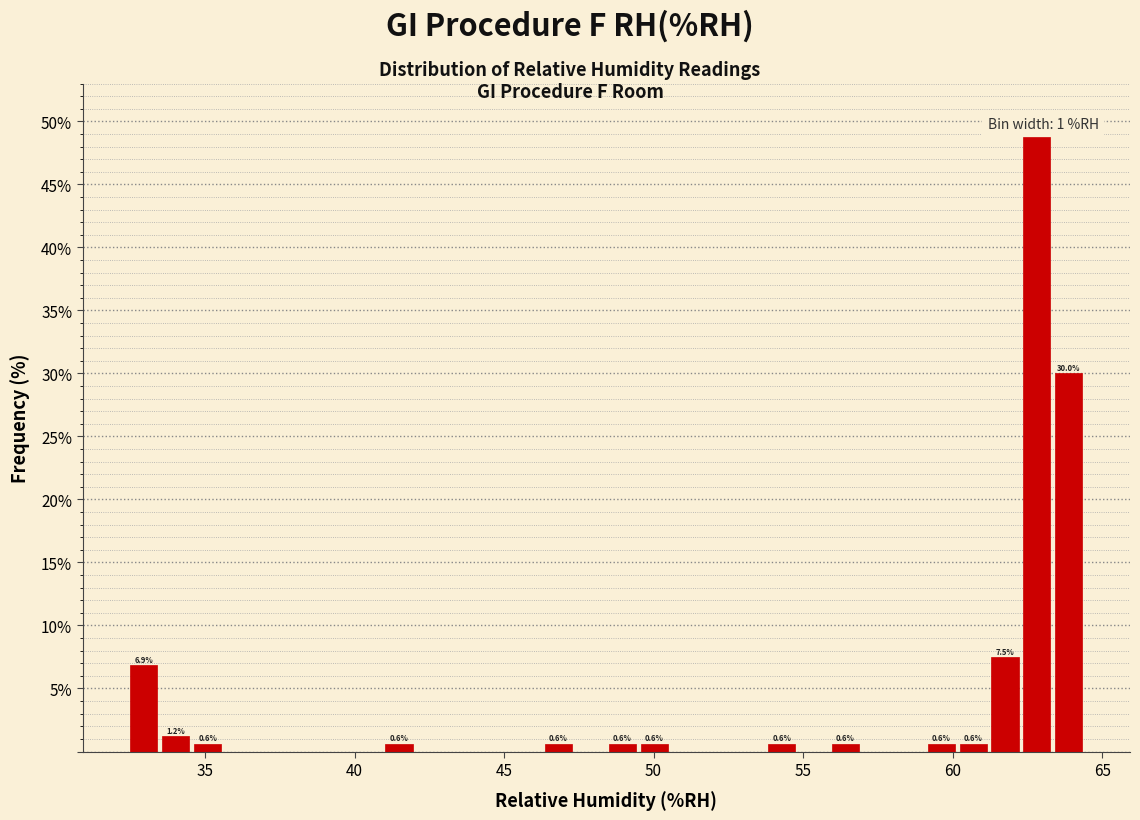

Around what value on the x-axis is the tallest bar? Give the approximate position of its centre, as read against the axis.

63.0